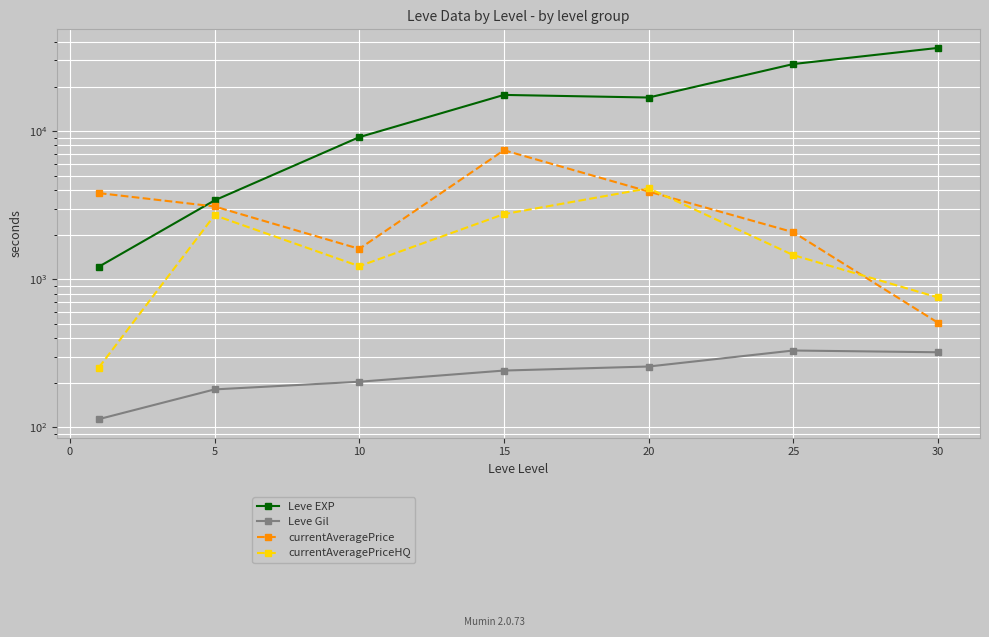

How many lines are shown in the chart?

4